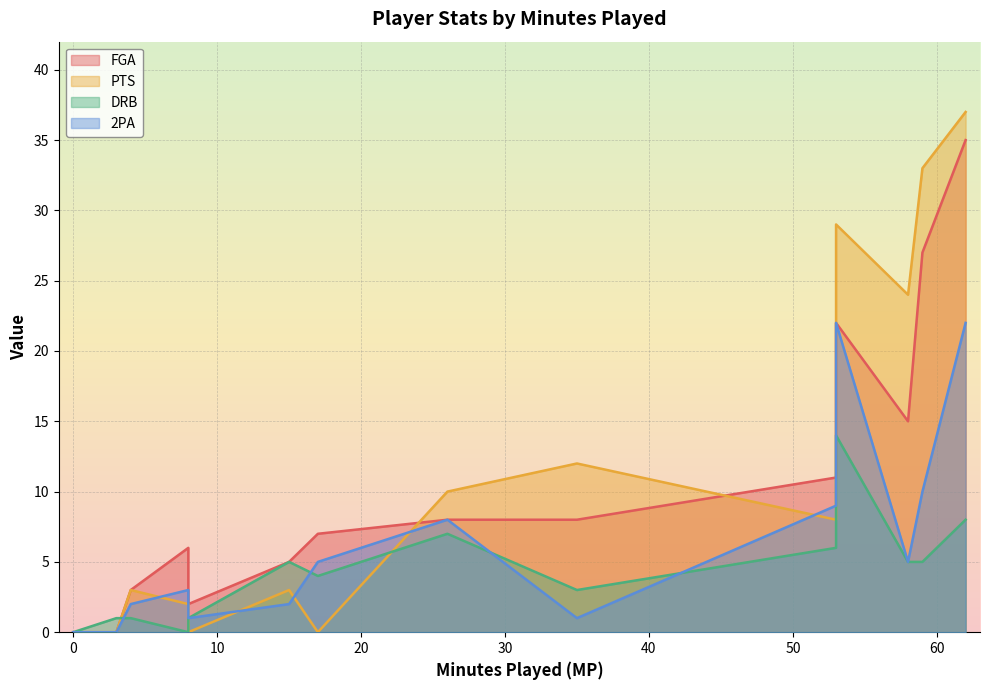

What are all the series names shown in the legend?

FGA, PTS, DRB, 2PA